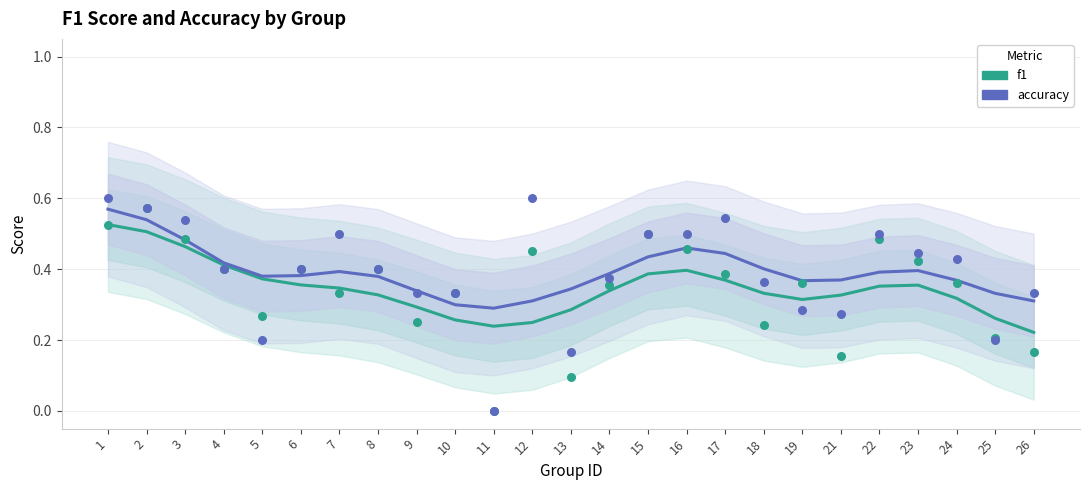

Is the value of accuracy at 5 greater than the value of f1 at 22?

Yes